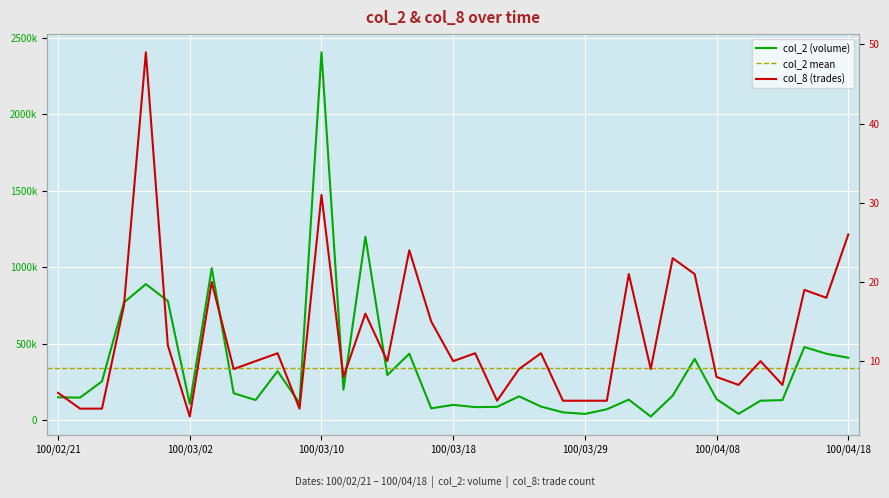

What is the minimum value shown in the chart?

3